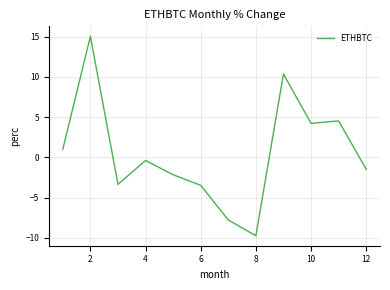

Does the chart have visible grid lines?

Yes